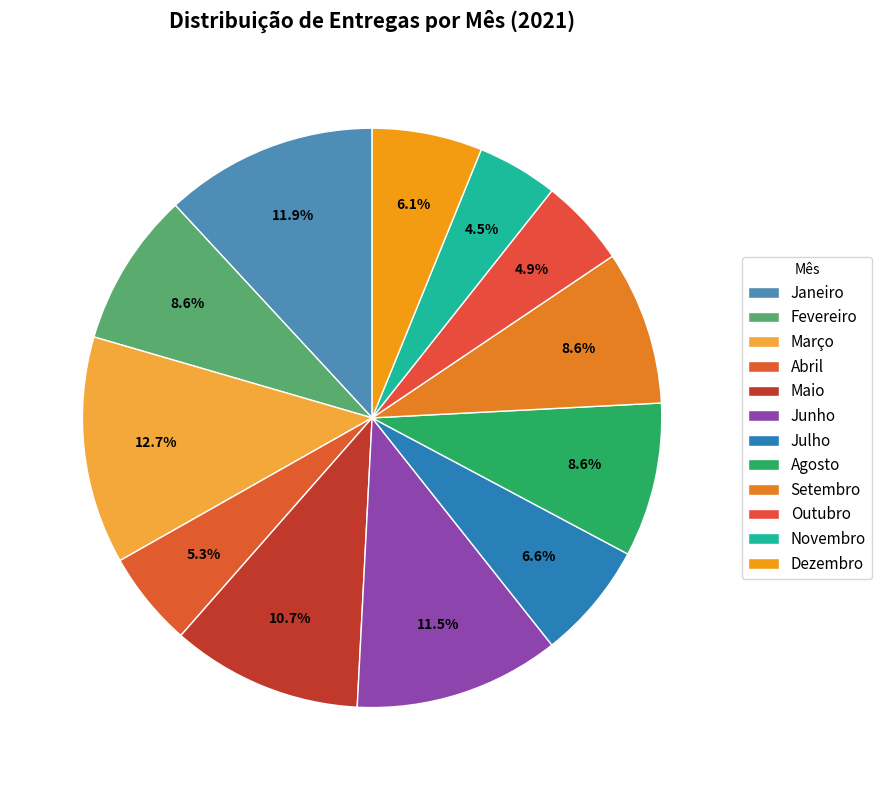

Which category has the smallest portion of the pie?

Novembro